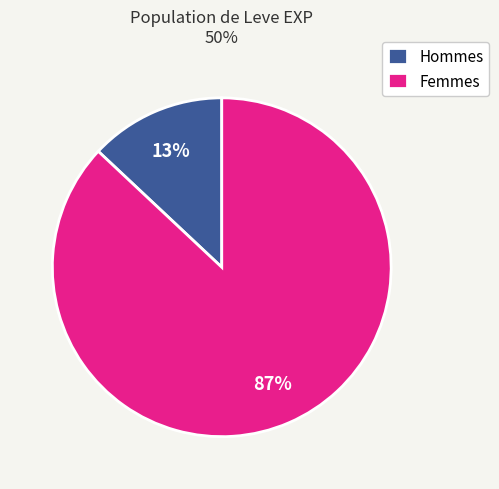

Is there a majority slice in this chart?

Yes